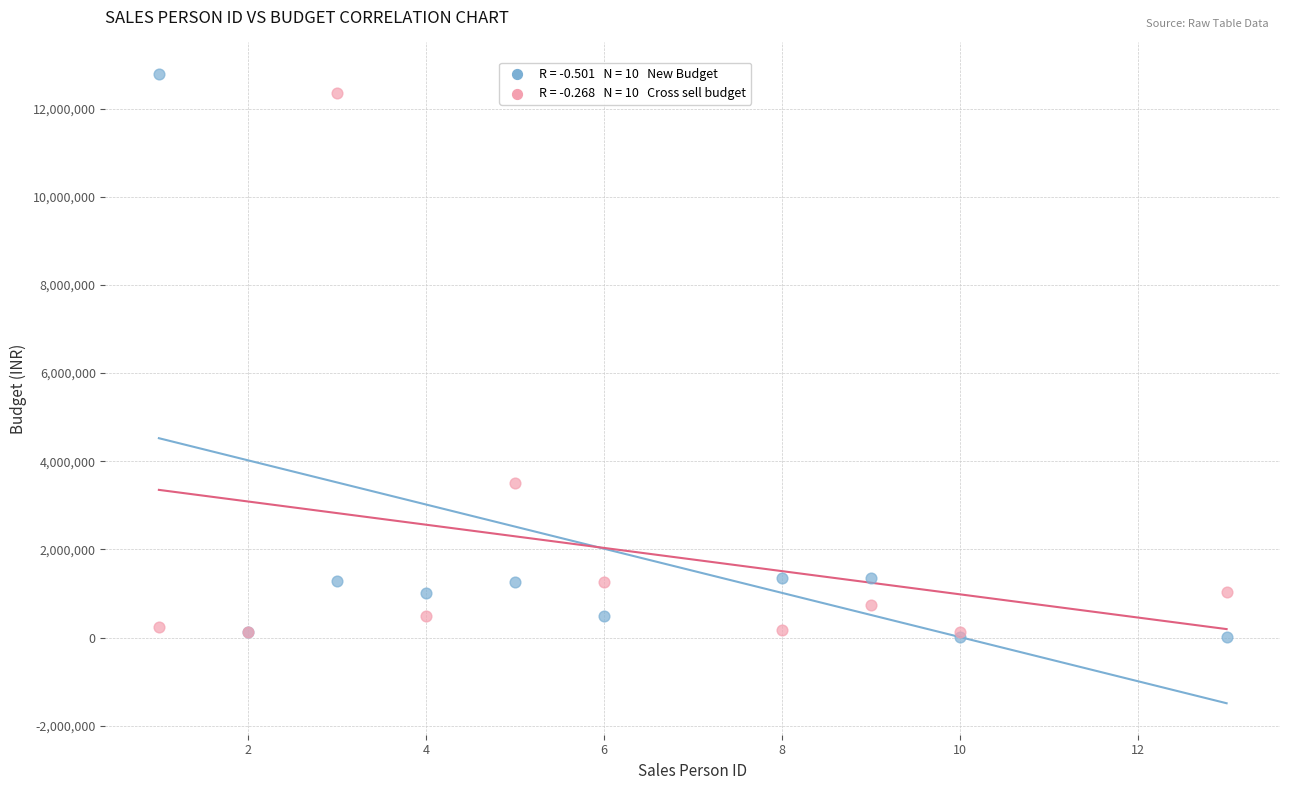

Across all series, what Y value is closest to 6400490?

3500000